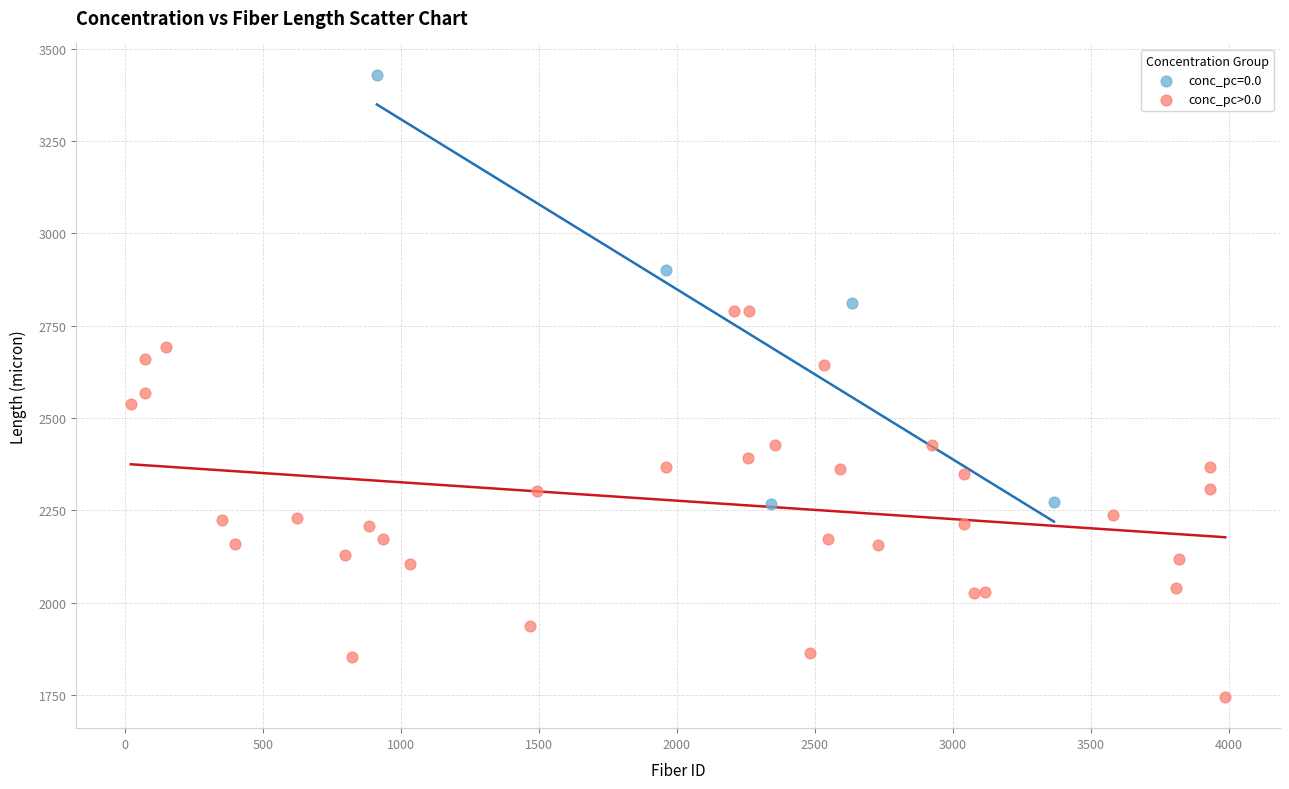

Which series has the largest Y range (max minus min)?

conc_pc=0.0